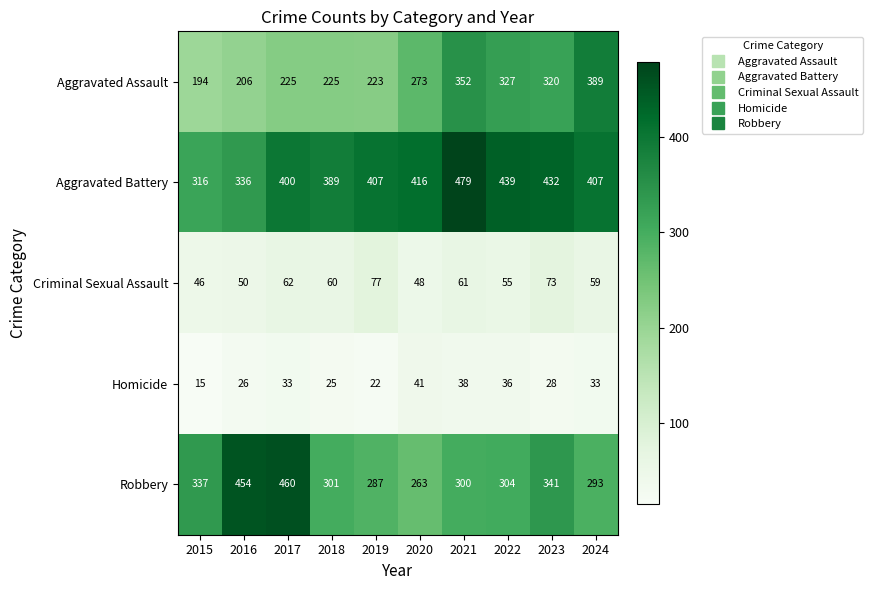

What is the difference between the maximum and minimum values in the Robbery series?

197